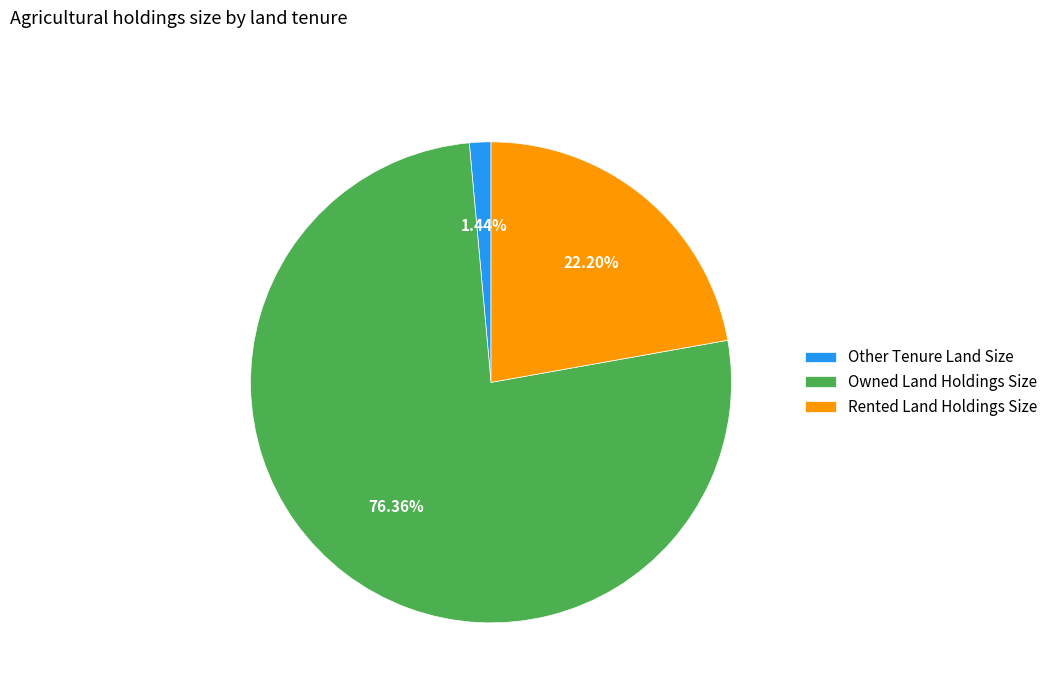

What percentage is the Other Tenure Land Size slice, to the nearest percent?

1%